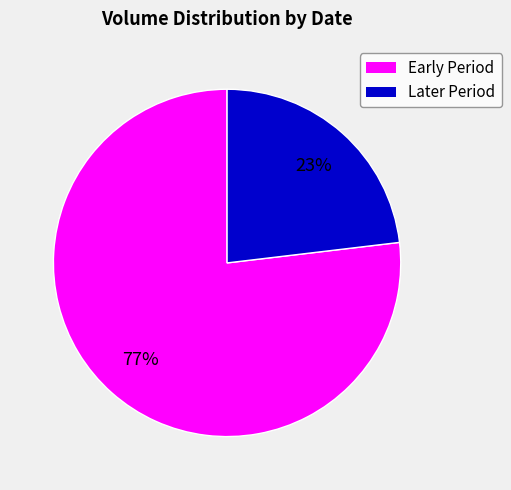

To the nearest percent, what is the average slice percentage?

50%